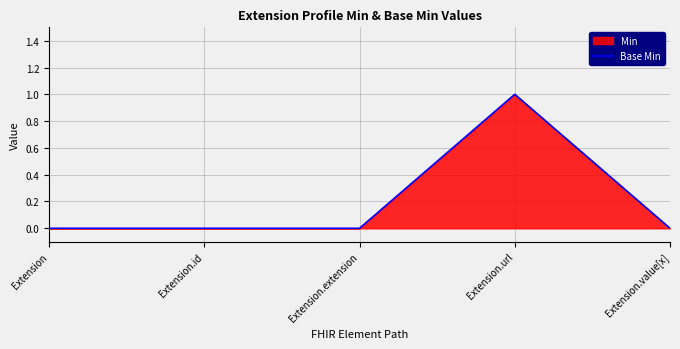

Is it true that the value at Extension.id is -1?

False